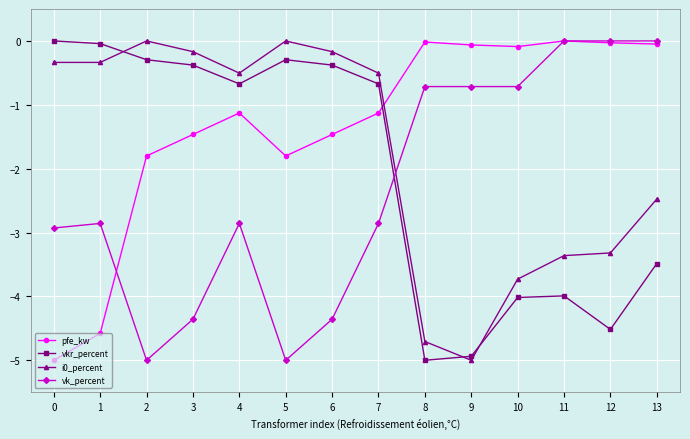

The vkr_percent series shows -0.1 at 5. True or false?

False